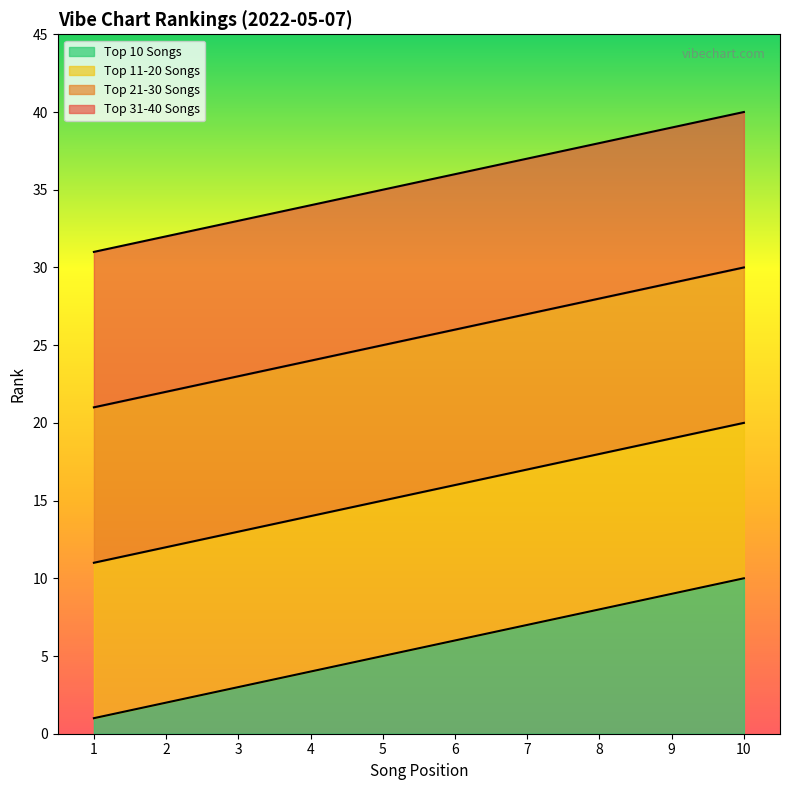

What is the minimum value for Top 10 Songs?

1